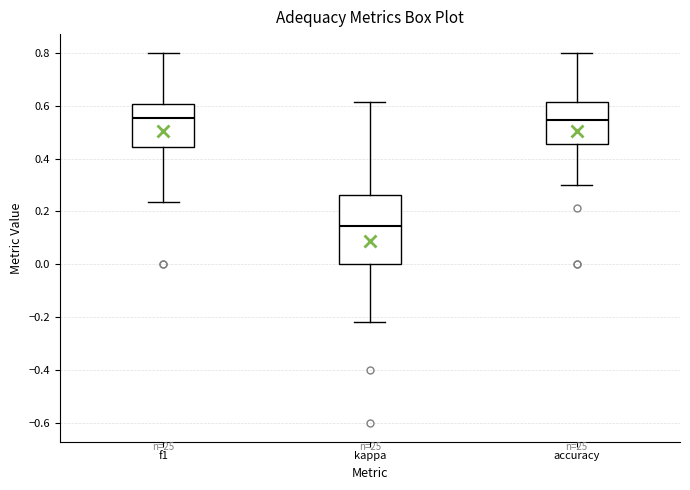

Reading left to right, transcribe this box plot: for each box, give where its median line is, the range the box spans, and where its two whiskers end, as read against the y-axis. The values are not printed on the chart, so give them approximately, as read against the axis.

f1: median 0.56, box 0.44 to 0.60, whiskers 0.24 to 0.80
kappa: median 0.14, box 0.00 to 0.26, whiskers -0.22 to 0.62
accuracy: median 0.54, box 0.46 to 0.62, whiskers 0.30 to 0.80